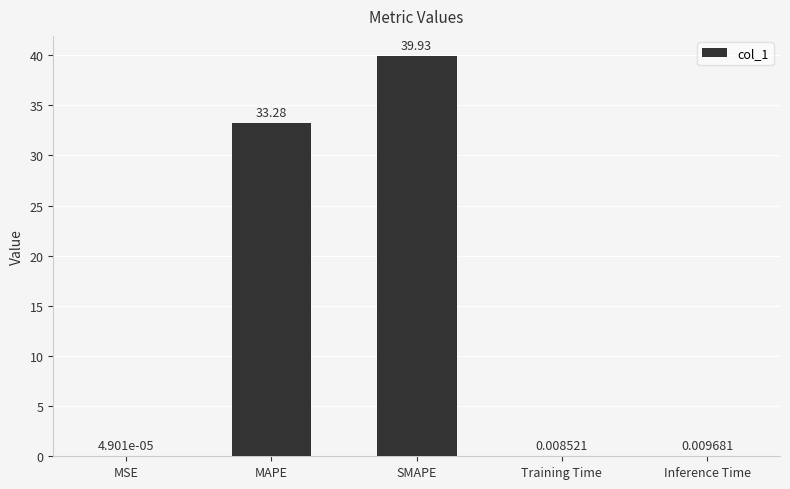

What is the maximum value shown in the chart?

39.9